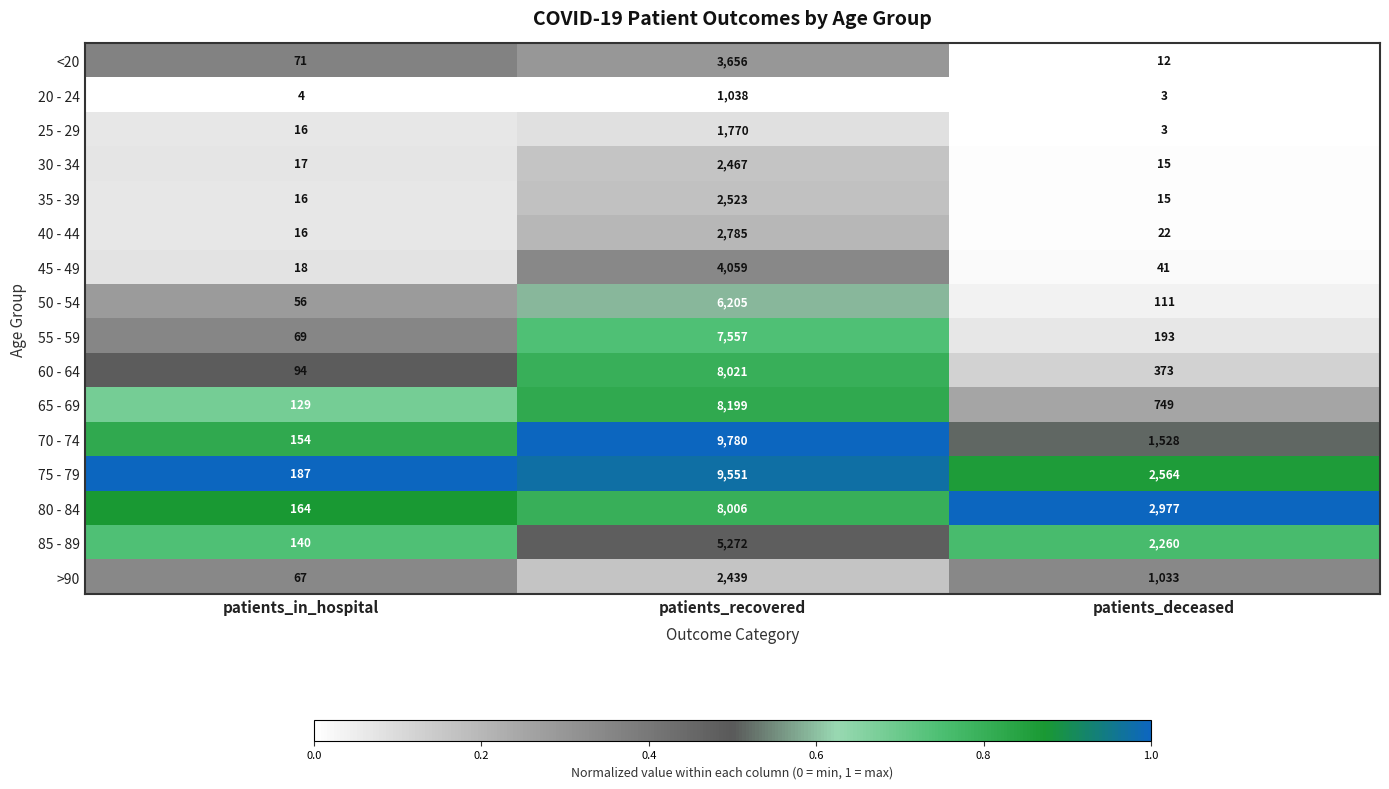

At which label does 60 - 64 first exceed 373?

patients_recovered